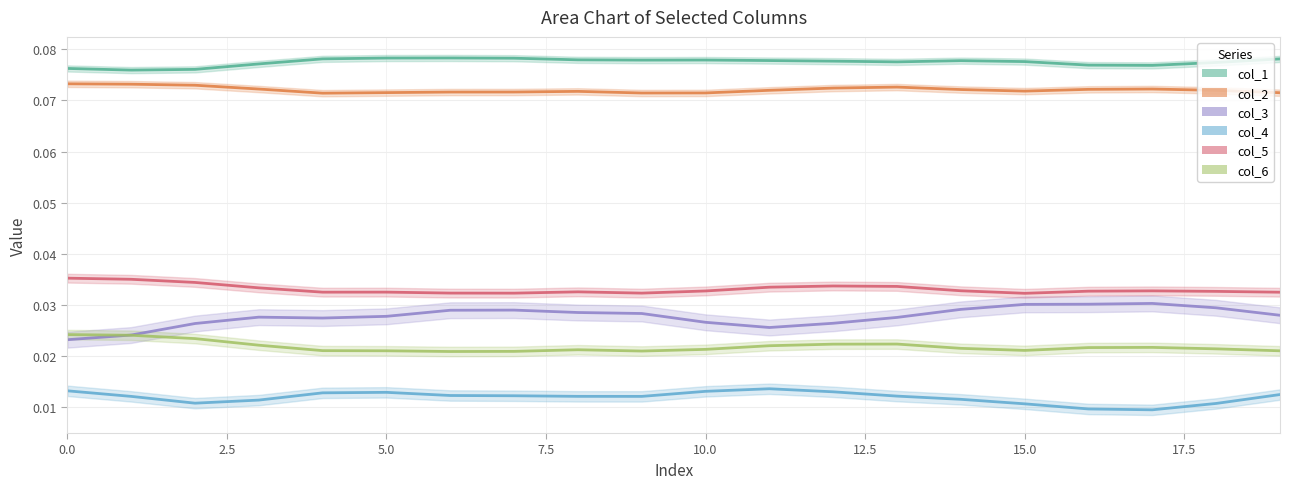

What value does the col_1 series have at 4?

0.1